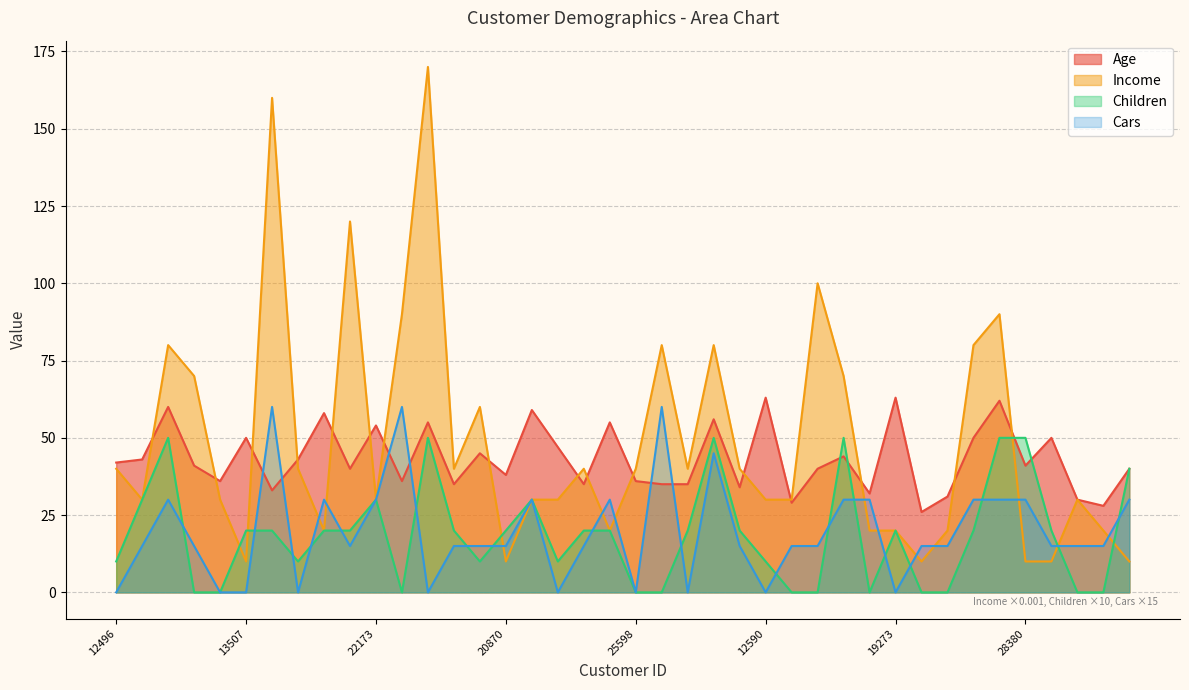

Where does the Cars series first go above 15?

14177